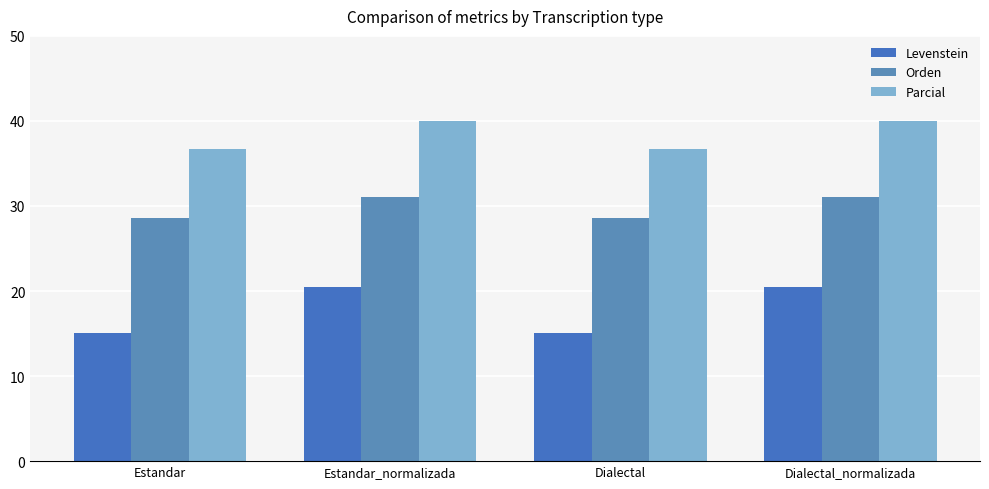

At which label does Orden reach its peak?

Estandar_normalizada